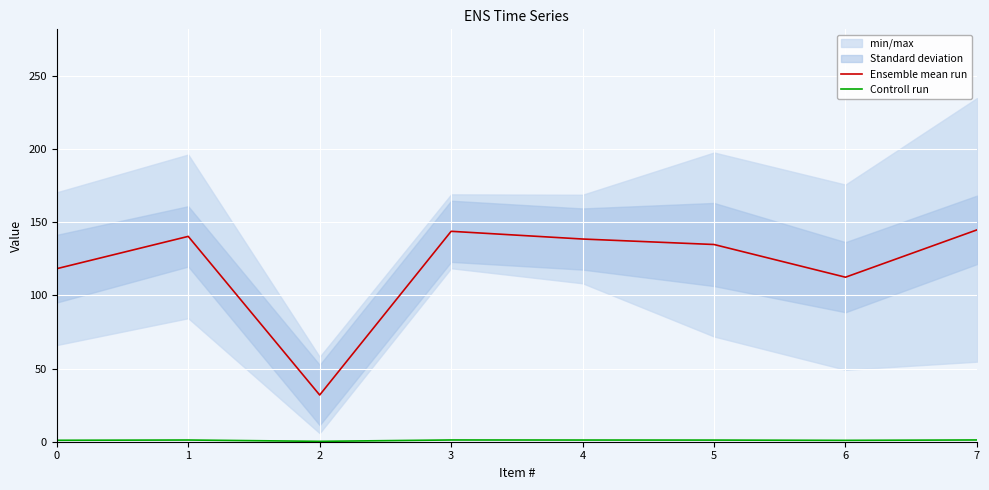

How many interior local peaks does the Ensemble mean run series have?

2